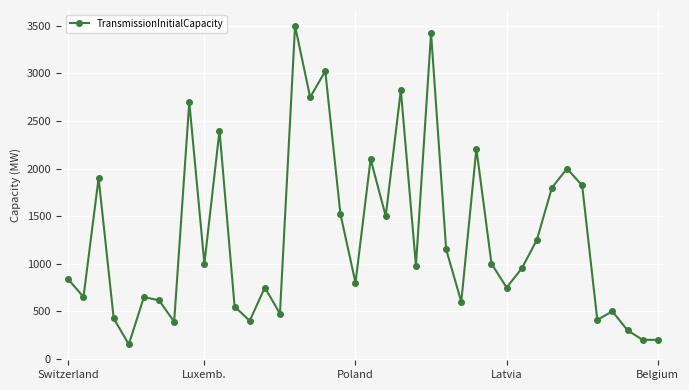

What is the difference between the maximum and minimum values?

3347.5